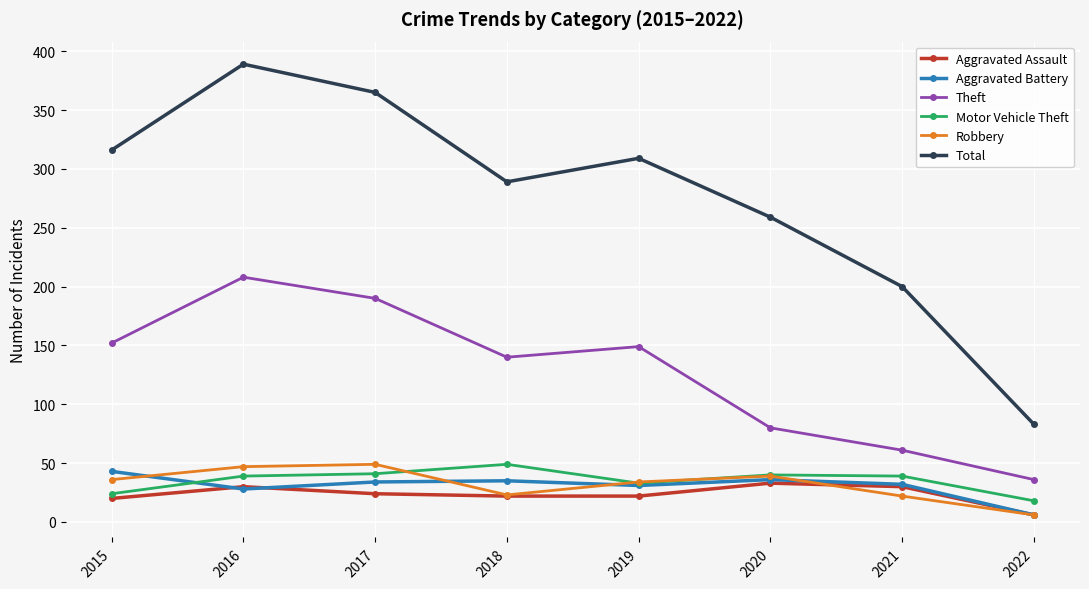

What is the total value across all series at 2021?

384